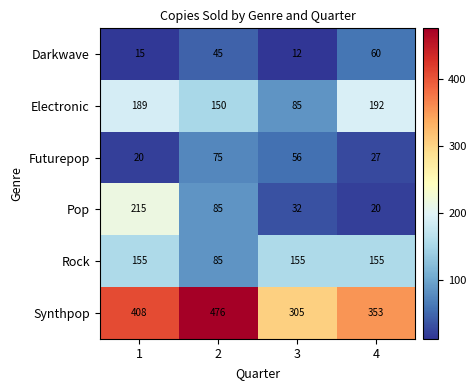

Which series has the largest total across all categories?

Synthpop